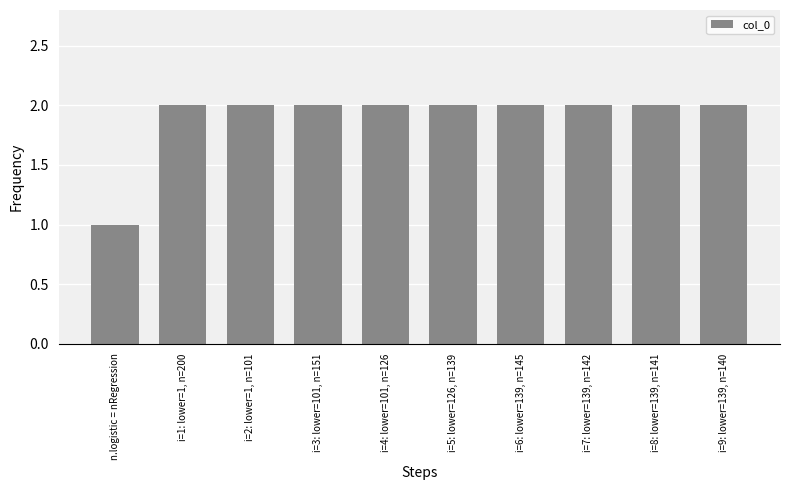

What is the smallest value displayed?

1